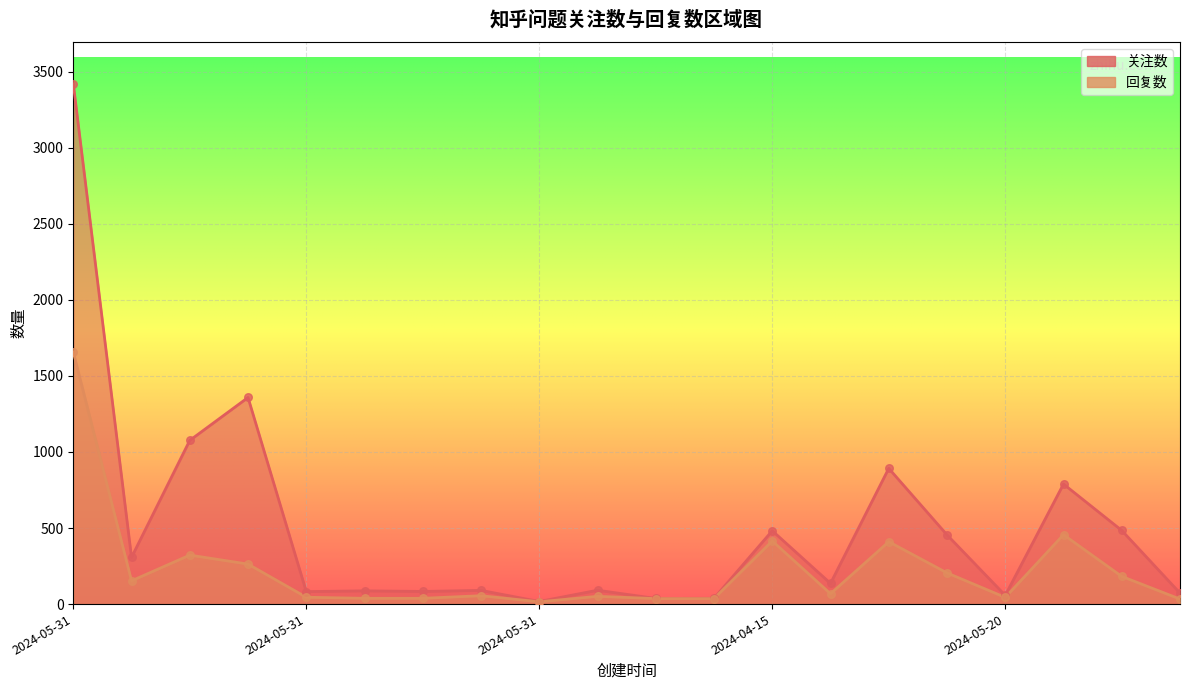

Which series reaches the maximum Y coordinate?

关注数